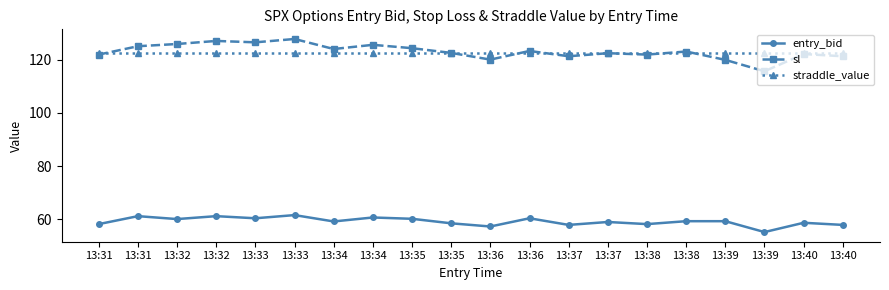

What value does the entry_bid series have at 13:37?

58.9